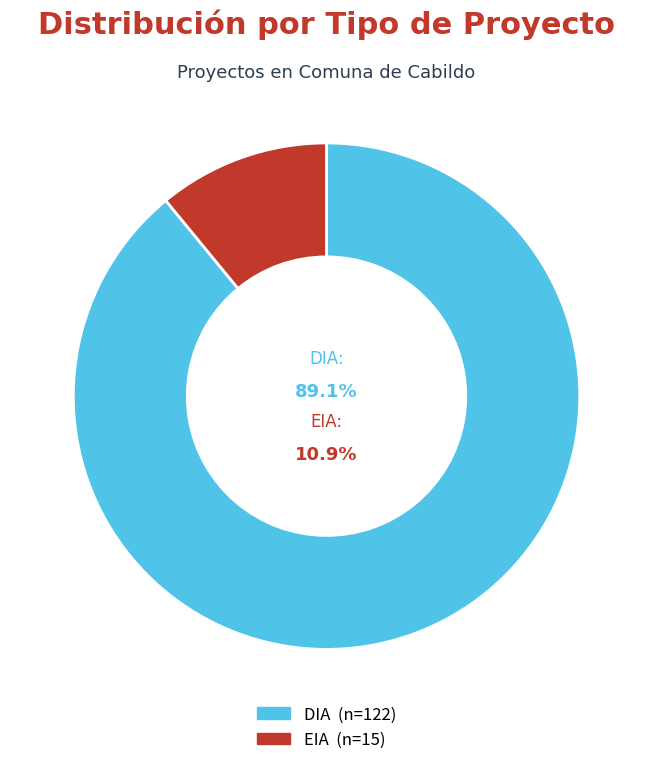

True or false: EIA accounts for 22% of the total.

False